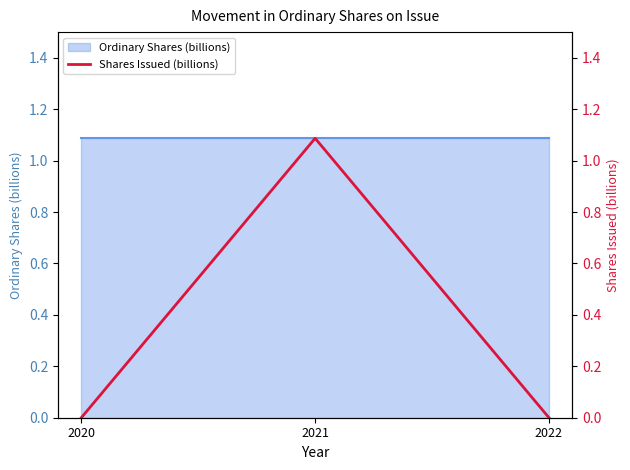

Rank the categories by value from lowest to highest.

2020, 2022, 2021